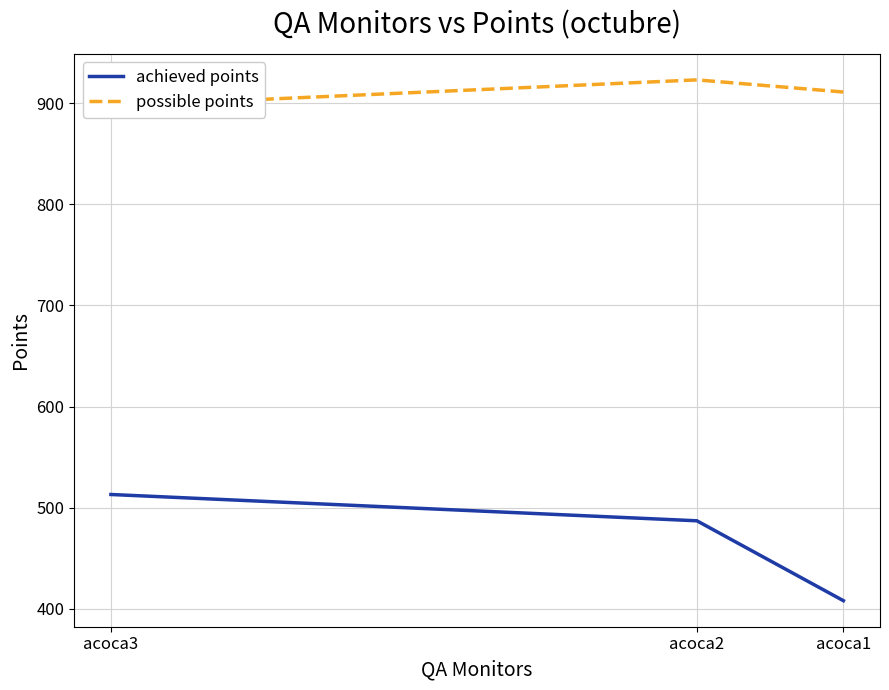

At how many categories does at least one series exceed 447?

3